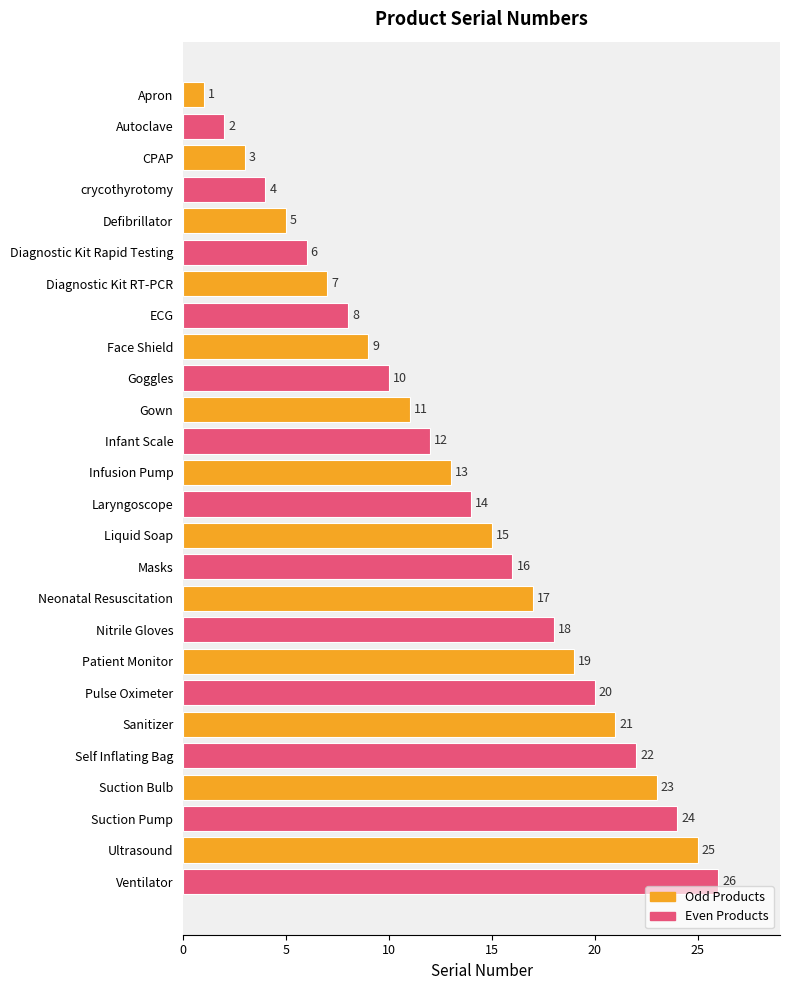

At which label is the value closest to 13?

Infusion Pump